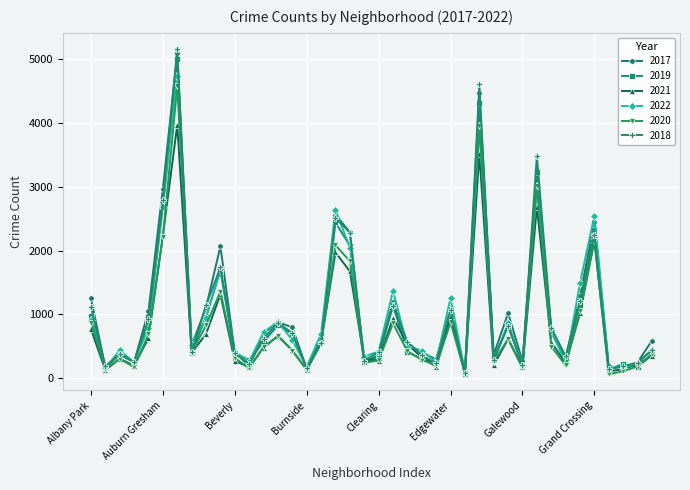

What is the greatest value displayed?

5162